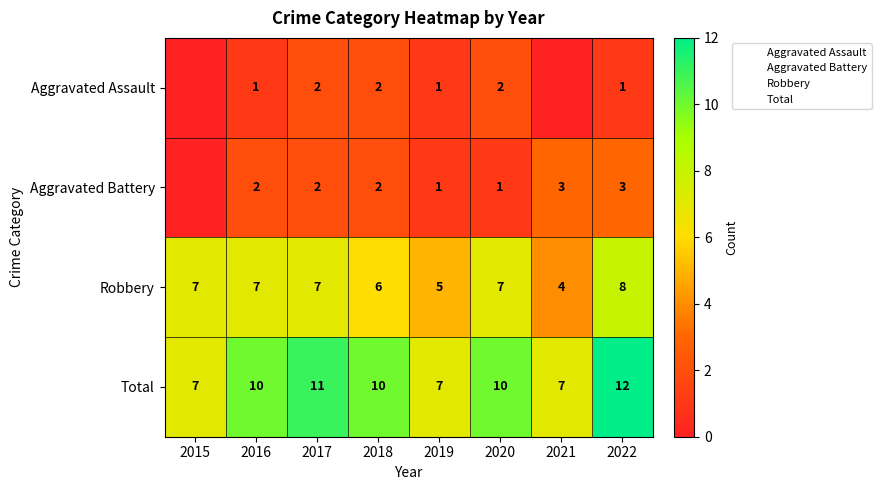

How many data points in Total are above 10?

2